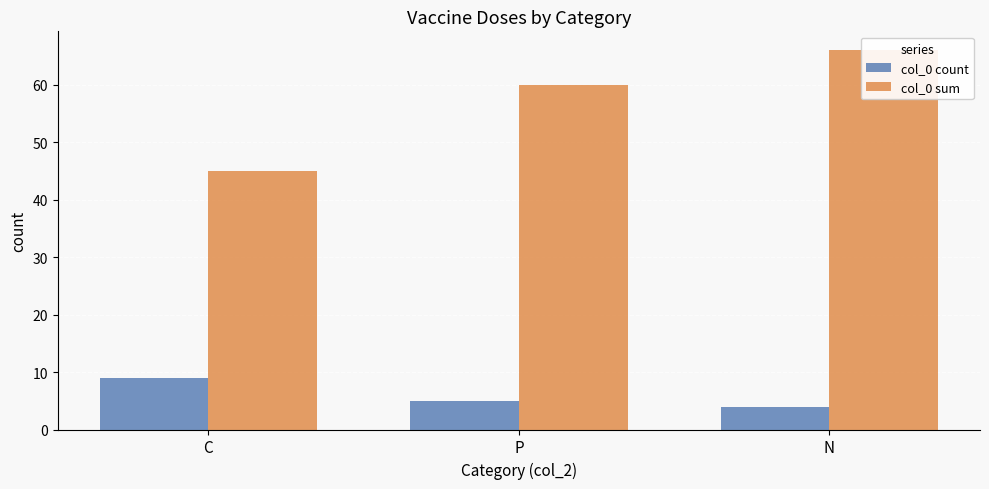

Rank the series by their average value, from highest to lowest.

col_0 sum, col_0 count